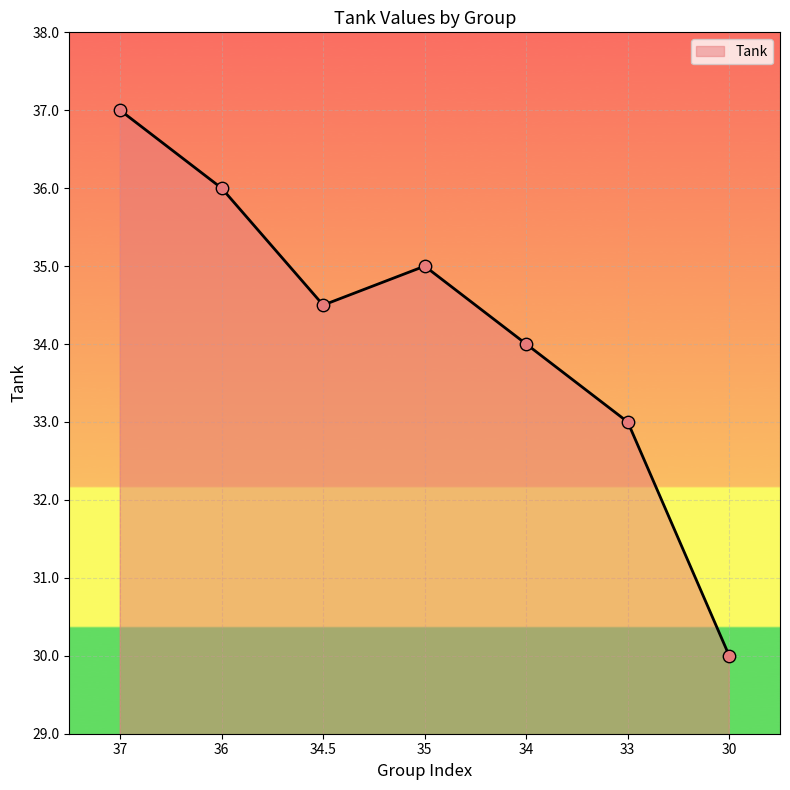

Between 35 and 30, which is larger?

35